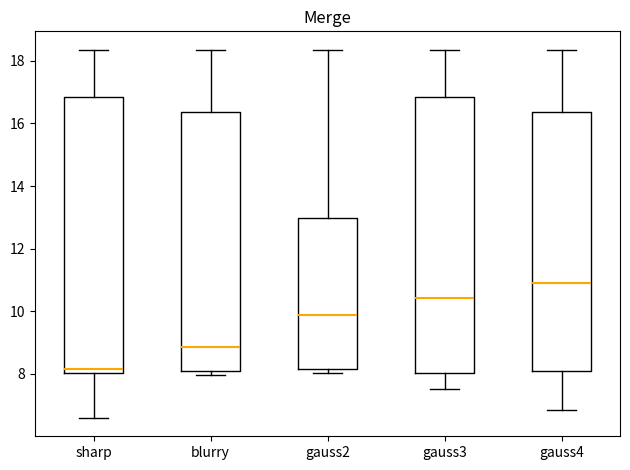

Which box has the highest median line?

gauss4